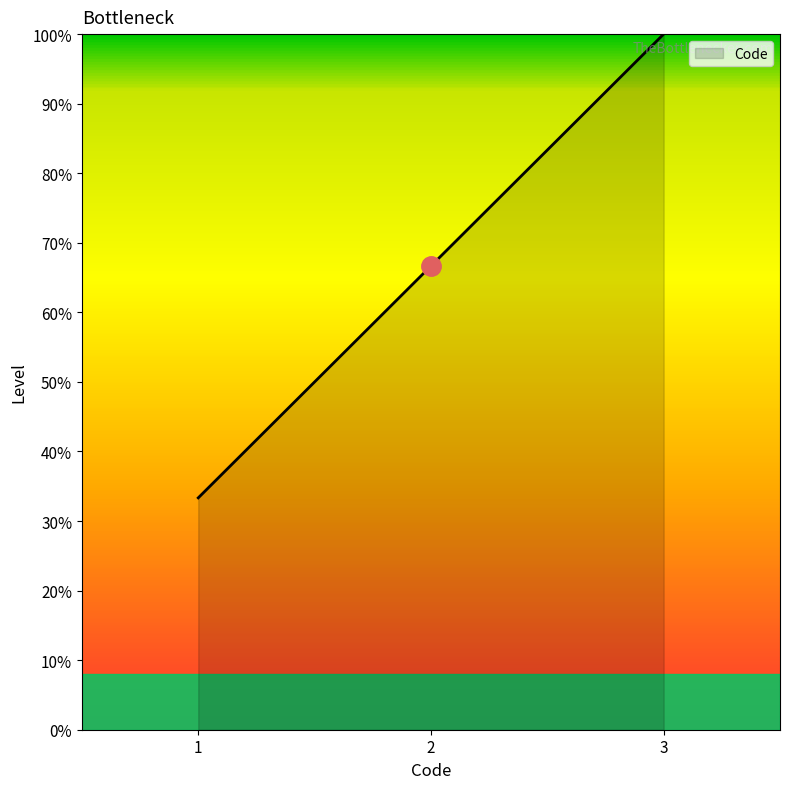

Which label corresponds to the smallest value in the chart?

1